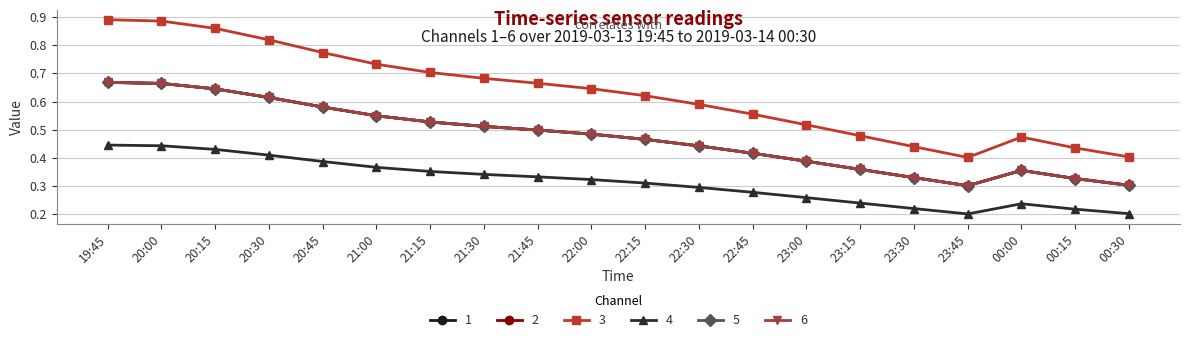

Does the chart have visible grid lines?

Yes